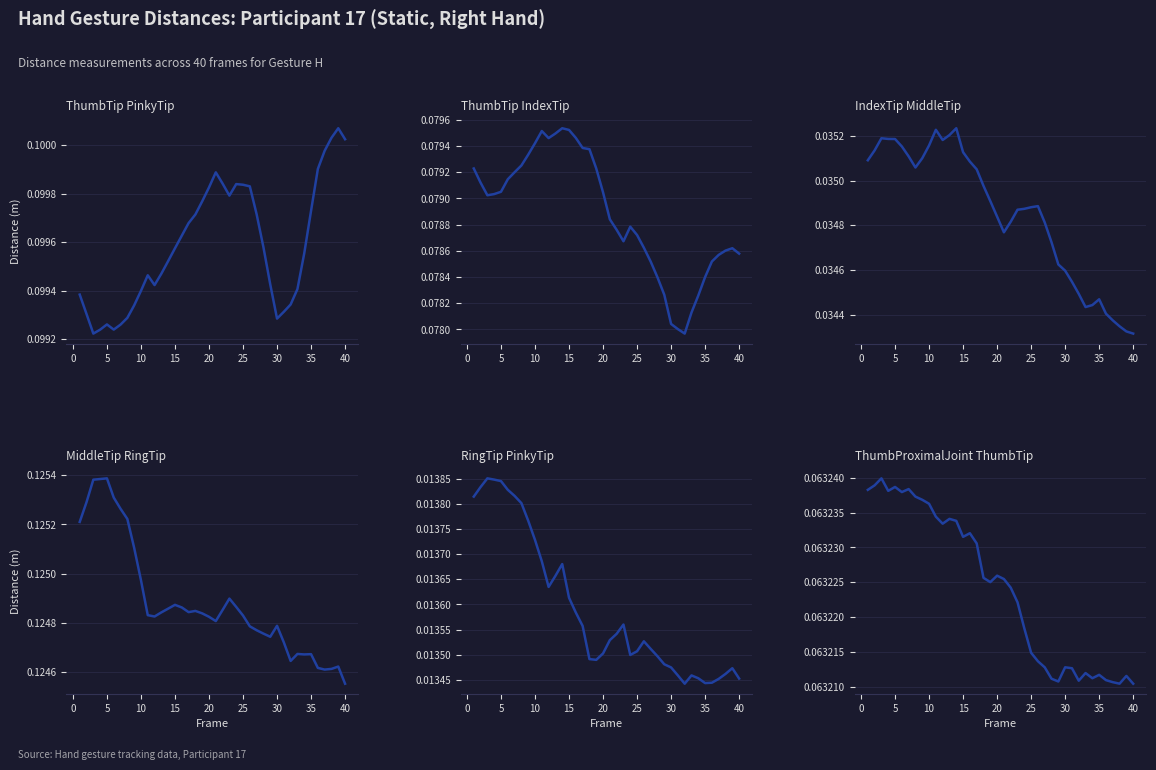

True or false: Dist.ThumbProximalJoint.ThumbTip and Dist.ThumbTip.PinkyTip intersect in this chart.

False